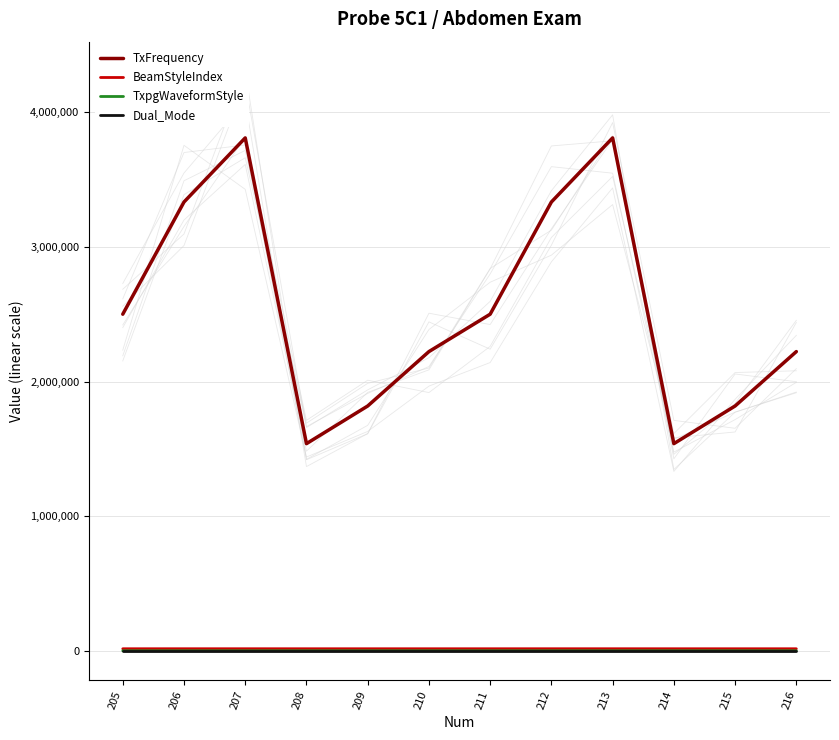

What are all the series names shown in the legend?

TxFrequency, BeamStyleIndex, TxpgWaveformStyle, Dual_Mode